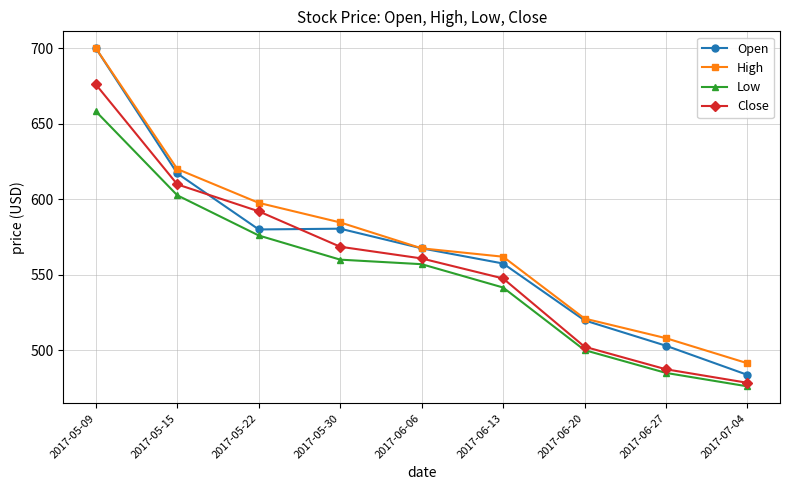

At which label does Open first exceed 567?

2017-05-09